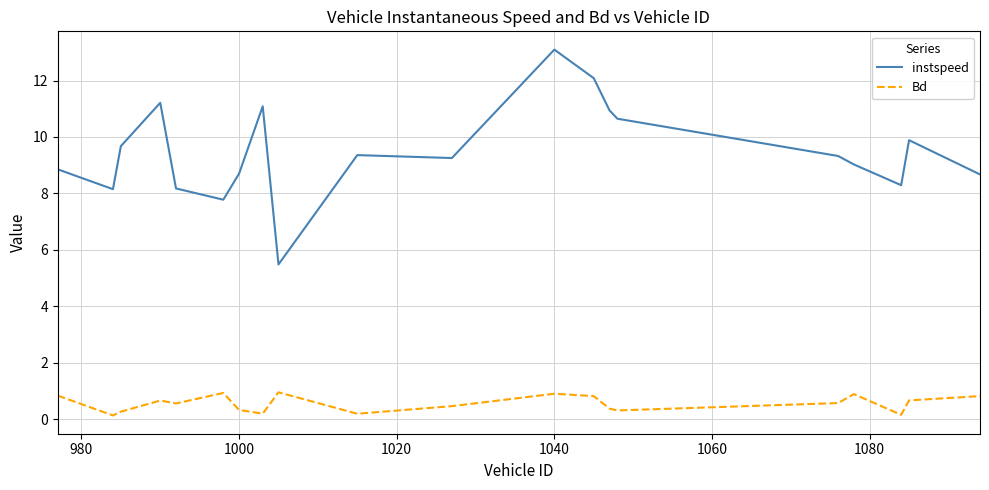

In Bd, how many points are higher than both neighbors (excluding endpoints)?

5